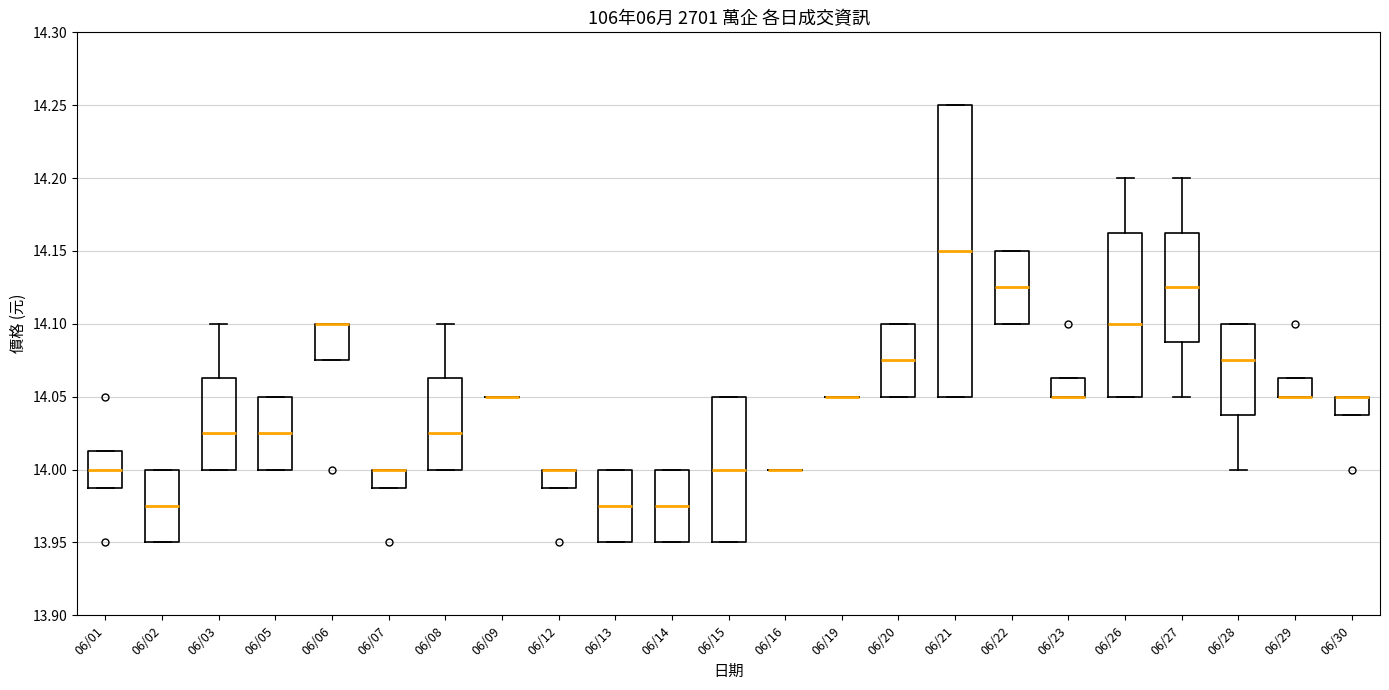

Reading left to right, transcribe this box plot: for each box, give where its median line is, the range the box spans, and where its two whiskers end, as read against the y-axis. The values are not printed on the chart, so give them approximately, as read against the axis.

06/01: median 14.000, box 13.990 to 14.015, whiskers 13.990 to 14.015
06/02: median 13.975, box 13.950 to 14.000, whiskers 13.950 to 14.000
06/03: median 14.025, box 14.000 to 14.065, whiskers 14.000 to 14.100
06/05: median 14.025, box 14.000 to 14.050, whiskers 14.000 to 14.050
06/06: median 14.100 (drawn on the box's upper edge), box 14.075 to 14.100, whiskers 14.075 to 14.100
06/07: median 14.000 (drawn on the box's upper edge), box 13.990 to 14.000, whiskers 13.990 to 14.000
06/08: median 14.025, box 14.000 to 14.065, whiskers 14.000 to 14.100
06/09: box collapsed to a line at 14.050, whiskers 14.050 to 14.050
06/12: median 14.000 (drawn on the box's upper edge), box 13.990 to 14.000, whiskers 13.990 to 14.000
06/13: median 13.975, box 13.950 to 14.000, whiskers 13.950 to 14.000
06/14: median 13.975, box 13.950 to 14.000, whiskers 13.950 to 14.000
06/15: median 14.000, box 13.950 to 14.050, whiskers 13.950 to 14.050
06/16: box collapsed to a line at 14.000, whiskers 14.000 to 14.000
06/19: box collapsed to a line at 14.050, whiskers 14.050 to 14.050
06/20: median 14.075, box 14.050 to 14.100, whiskers 14.050 to 14.100
06/21: median 14.150, box 14.050 to 14.250, whiskers 14.050 to 14.250
06/22: median 14.125, box 14.100 to 14.150, whiskers 14.100 to 14.150
06/23: median 14.050 (drawn on the box's lower edge), box 14.050 to 14.065, whiskers 14.050 to 14.065
06/26: median 14.100, box 14.050 to 14.165, whiskers 14.050 to 14.200
06/27: median 14.125, box 14.090 to 14.165, whiskers 14.050 to 14.200
06/28: median 14.075, box 14.040 to 14.100, whiskers 14.000 to 14.100
06/29: median 14.050 (drawn on the box's lower edge), box 14.050 to 14.065, whiskers 14.050 to 14.065
06/30: median 14.050 (drawn on the box's upper edge), box 14.040 to 14.050, whiskers 14.040 to 14.050